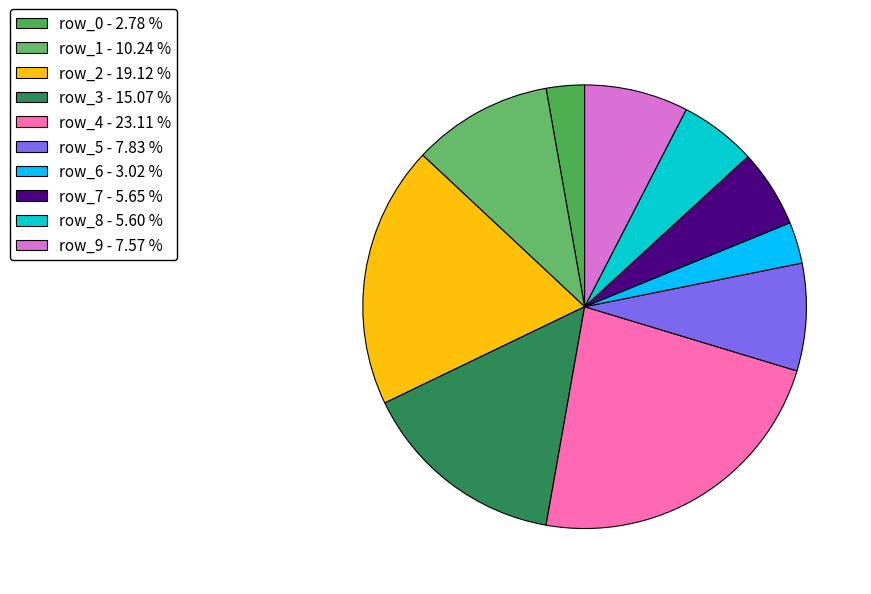

Which slice is the smallest?

row_0